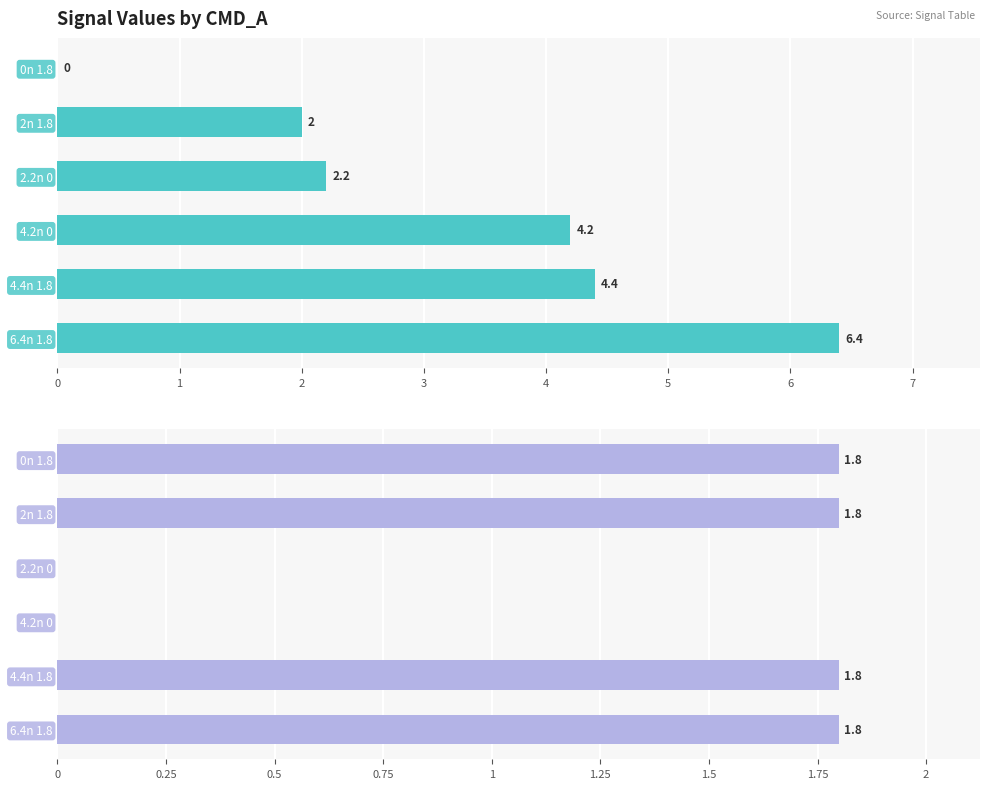

Is it true that TIME equals 4.4 at 4.4n 1.8?

True